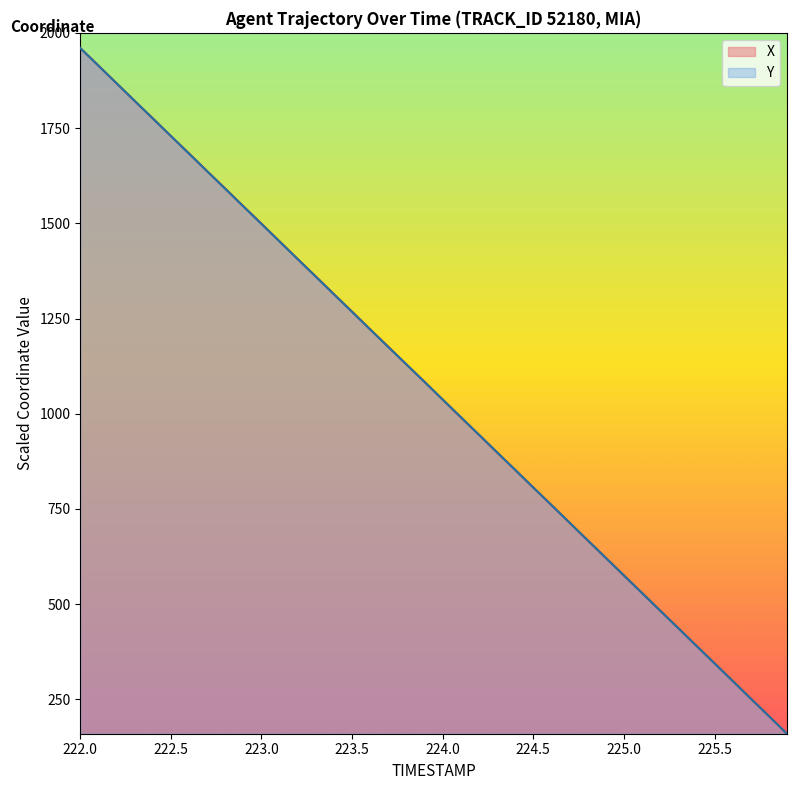

What position from the right is 225.5?

5